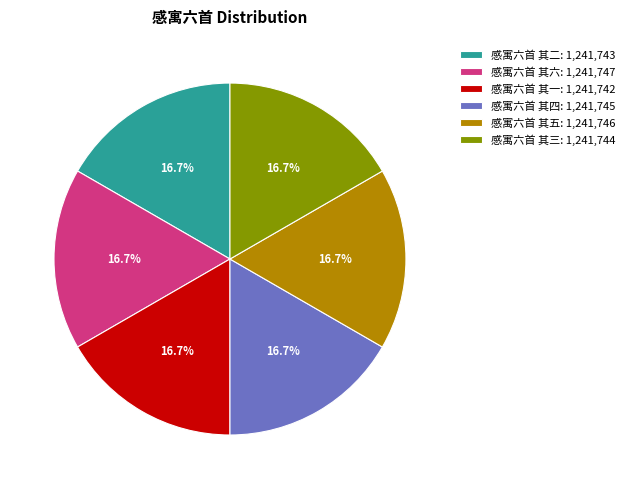

To the nearest percent, what percentage of the pie is 感寓六首 其五?

17%